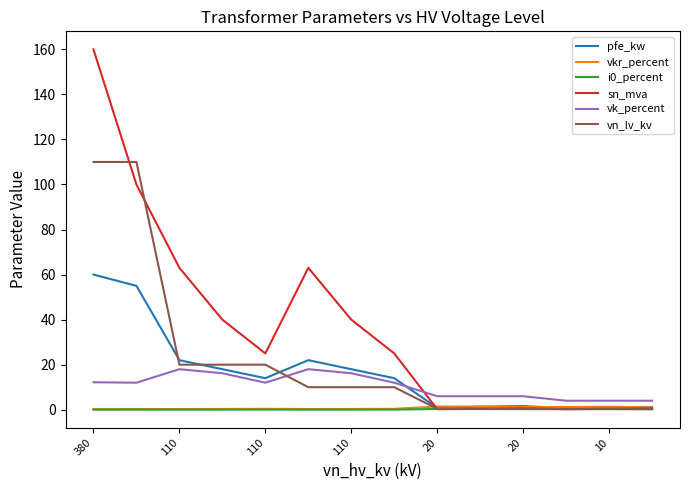

True or false: i0_percent and vk_percent cross at least once.

False